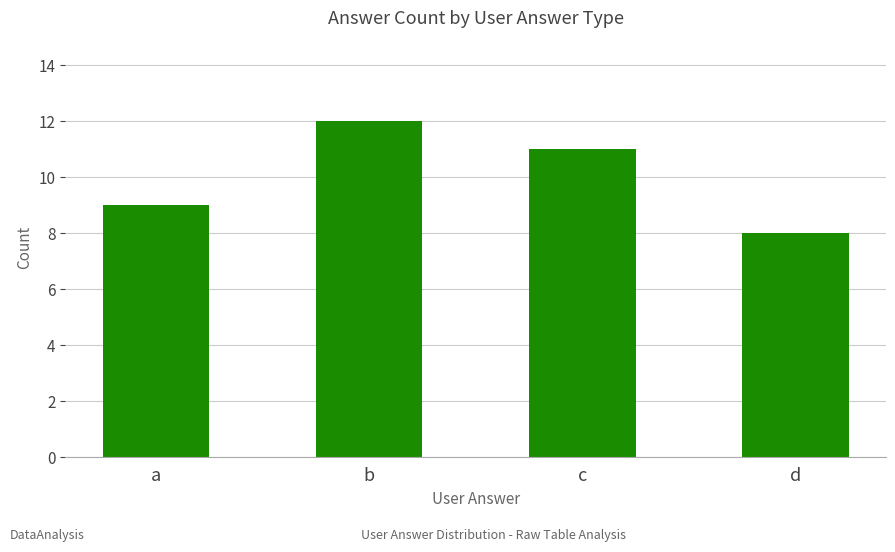

Read the value at a.

9